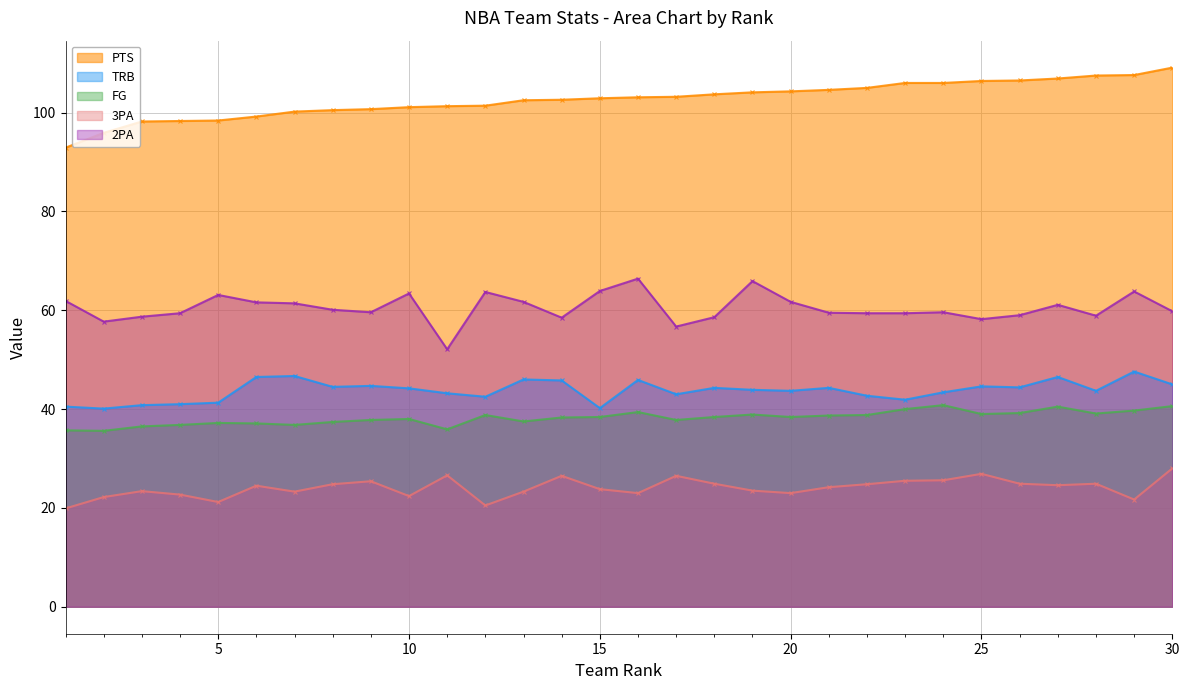

Rank the categories by TRB value from lowest to highest.

2, 15, 1, 3, 4, 5, 23, 12, 22, 17, 11, 24, 20, 28, 19, 10, 18, 21, 26, 8, 25, 9, 30, 14, 16, 13, 6, 27, 7, 29